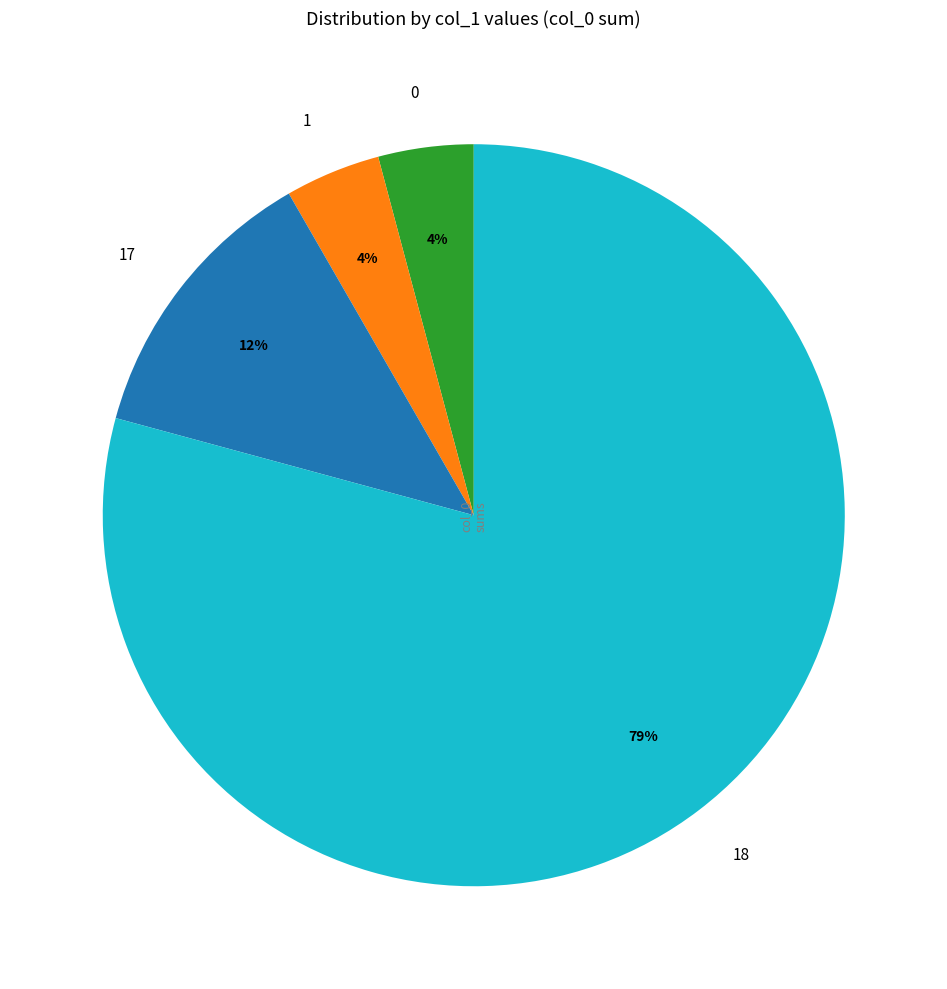

To the nearest percent, what percentage of the pie is 17?

12%